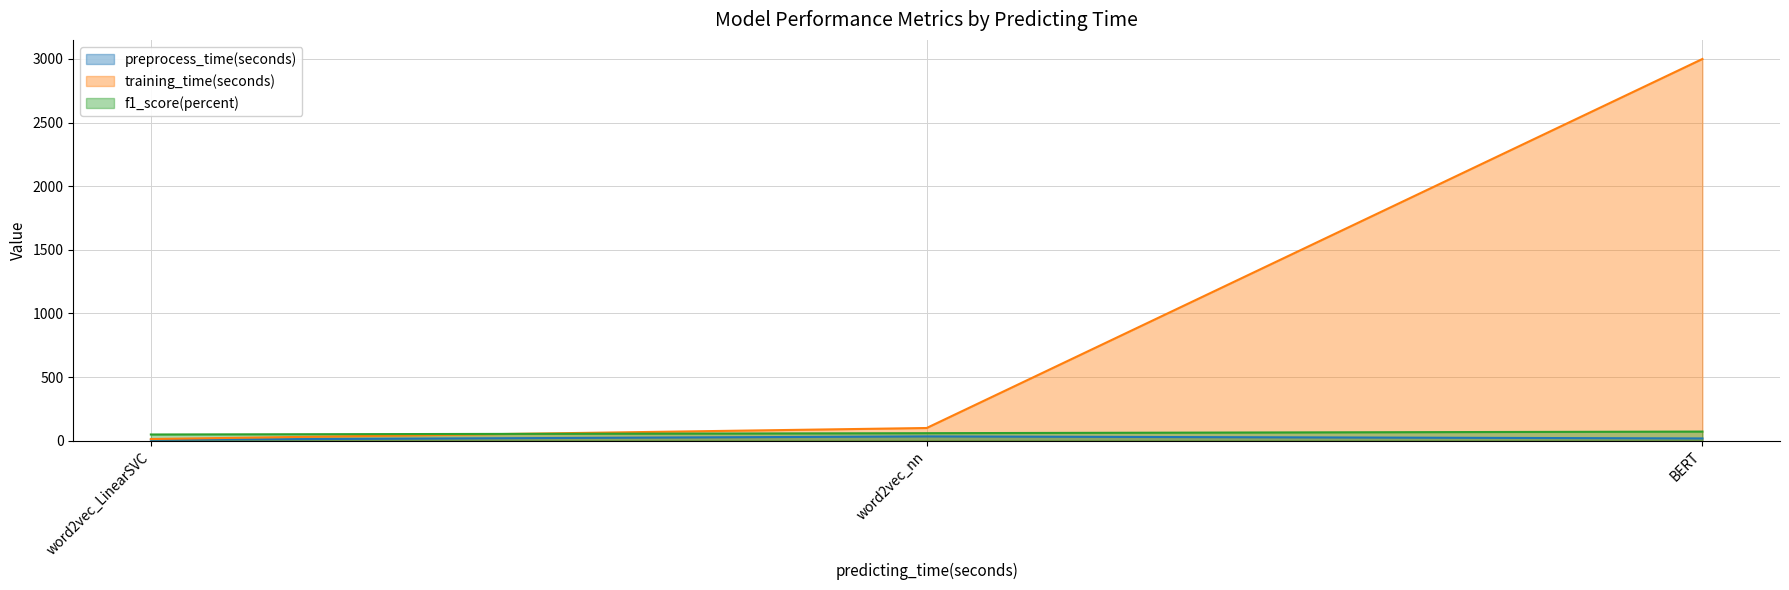

At which category is the sum across all series the highest?

BERT